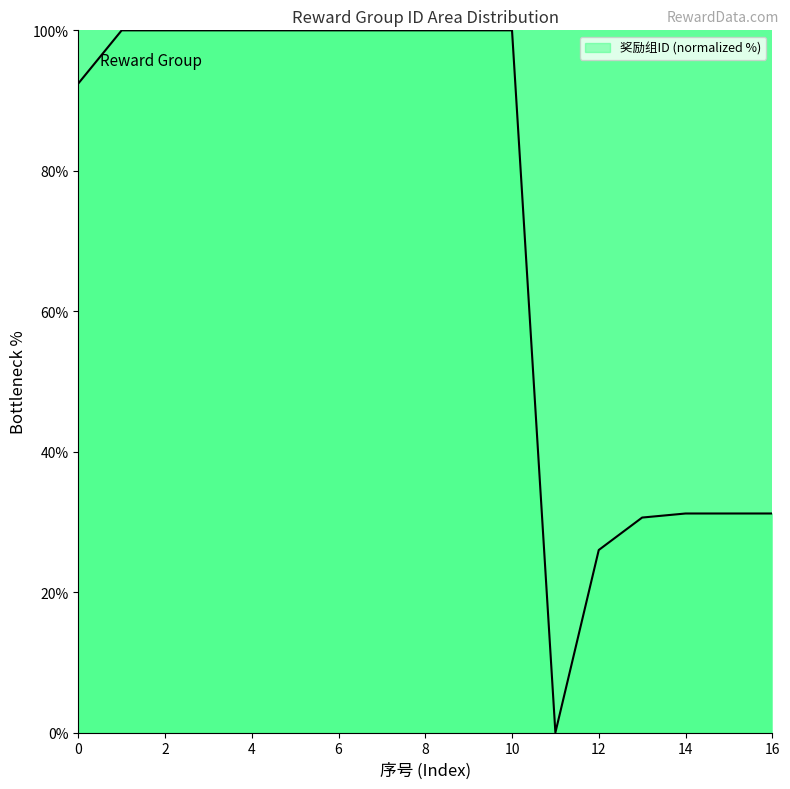

Reading right to left, list all the values displayed in this chart.

31.2	31.2	31.2	30.6	26.0	0.0	100.0	100.0	100.0	100.0	100.0	100.0	100.0	100.0	100.0	100.0	92.4